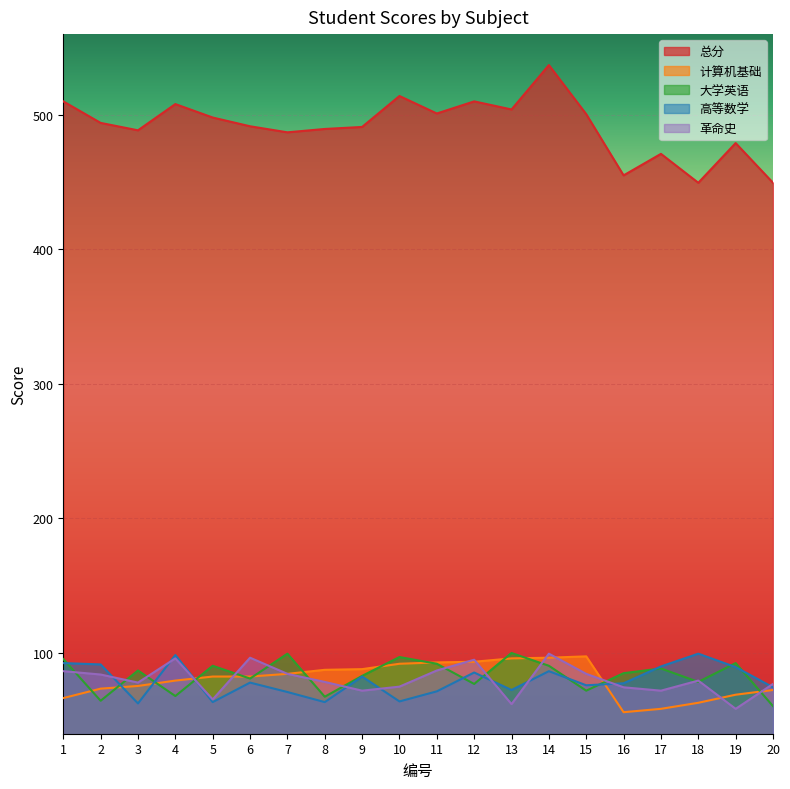

True or false: 革命史 and 高等数学 intersect in this chart.

True